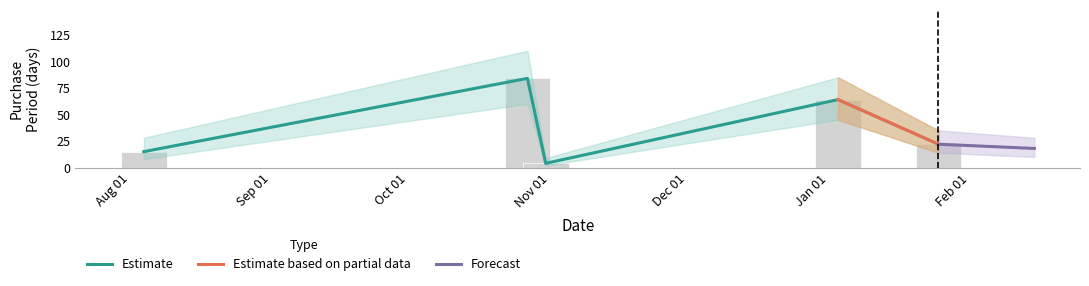

Between 2016-08-04 and 2017-01-03, which is larger?

2017-01-03